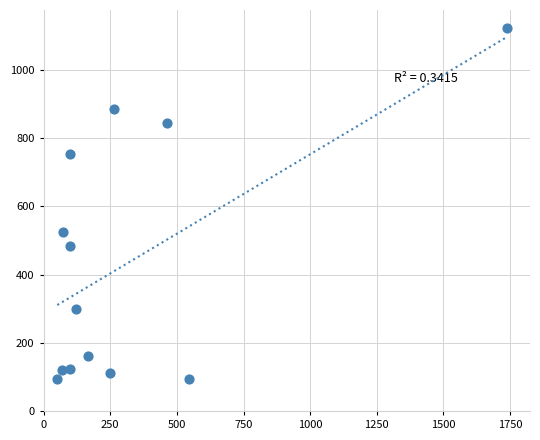

What is the range of Y values (max minus min)?

1032.0